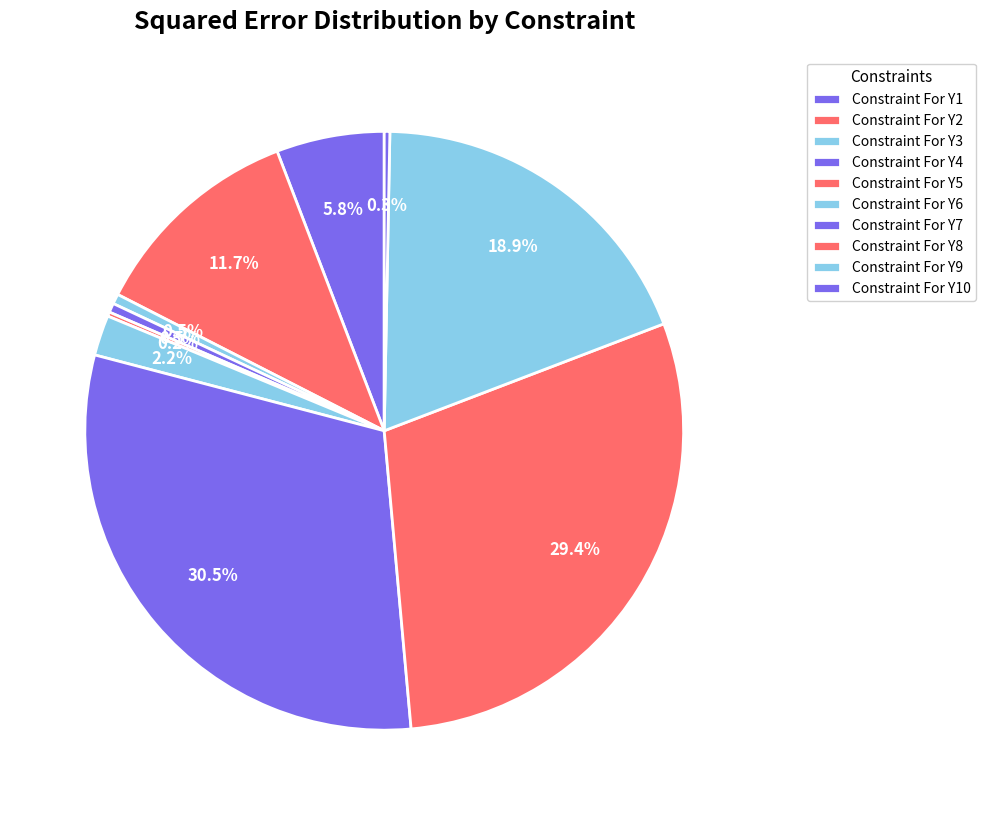

To the nearest percent, what percentage of the pie is Constraint For Y8?

29%